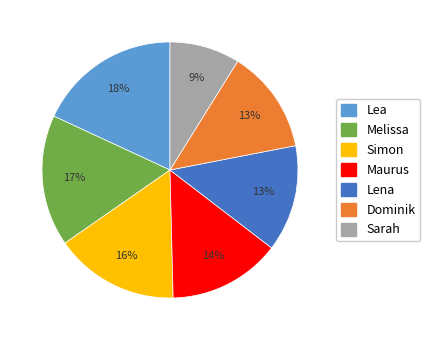

What is the smallest slice in the pie chart?

Sarah